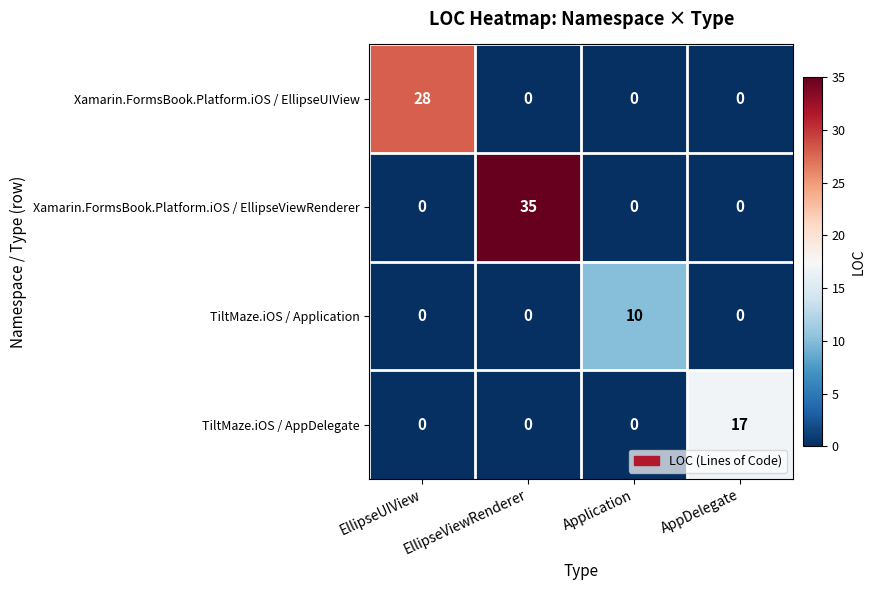

Rank the series by their maximum value, from highest to lowest.

Xamarin.FormsBook.Platform.iOS / EllipseViewRenderer, Xamarin.FormsBook.Platform.iOS / EllipseUIView, TiltMaze.iOS / AppDelegate, TiltMaze.iOS / Application